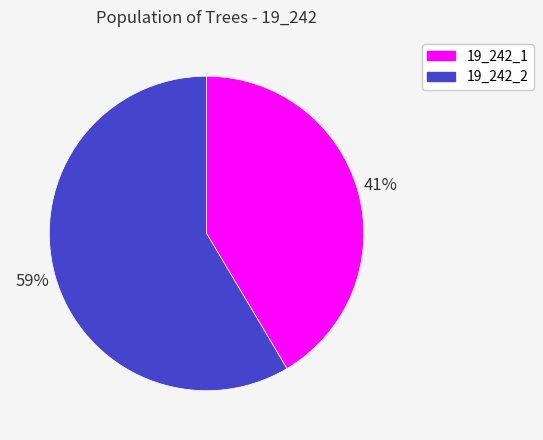

Between 19_242_1 and 19_242_2, which is larger?

19_242_2